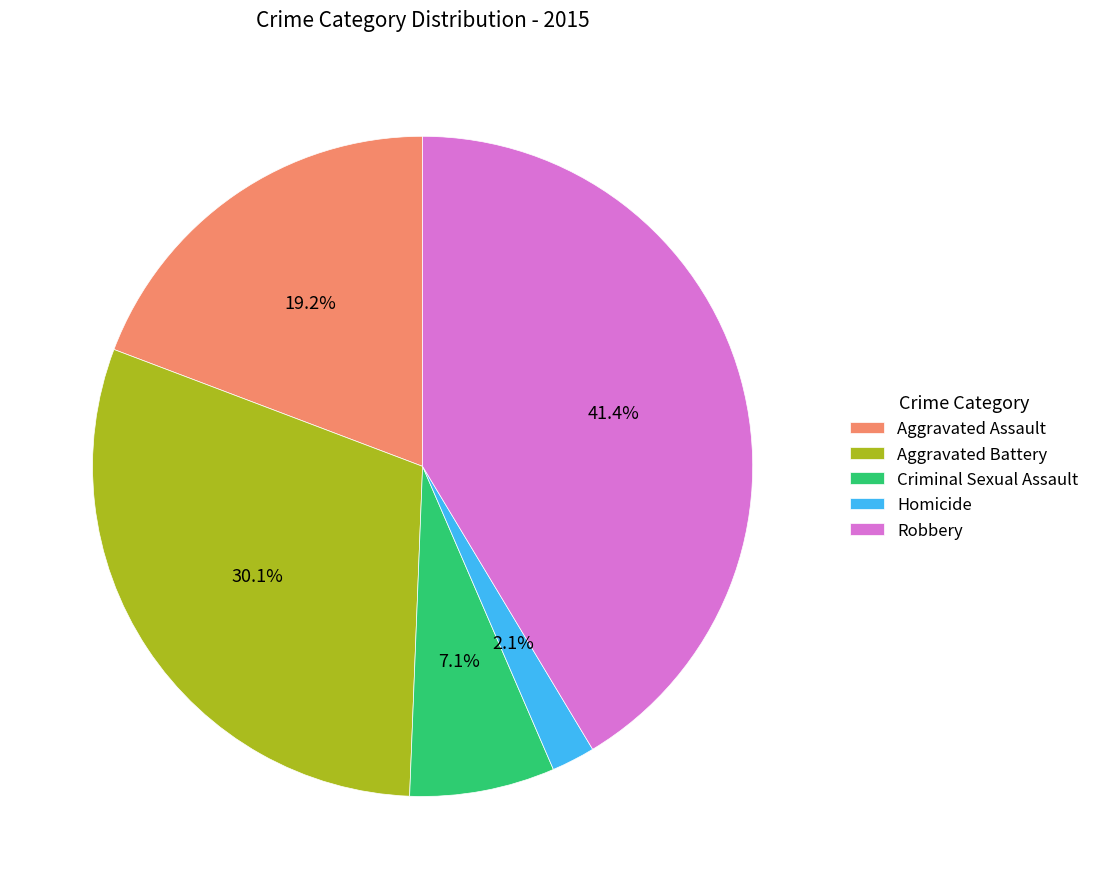

What is the largest slice in the pie chart?

Robbery